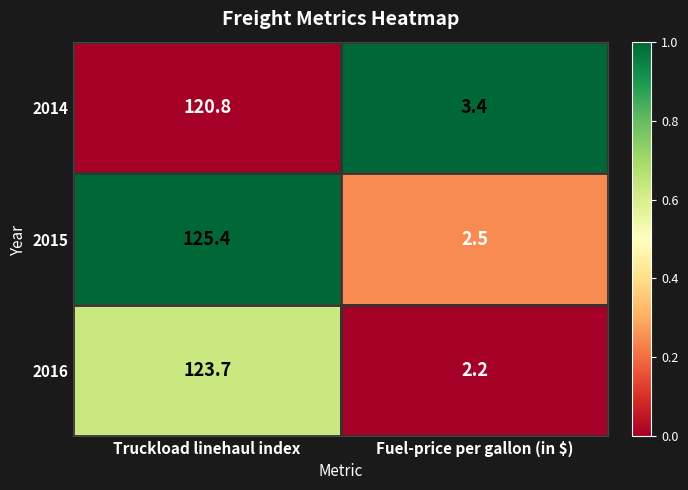

Rank the categories by 2014 value from lowest to highest.

Fuel-price per gallon (in $), Truckload linehaul index